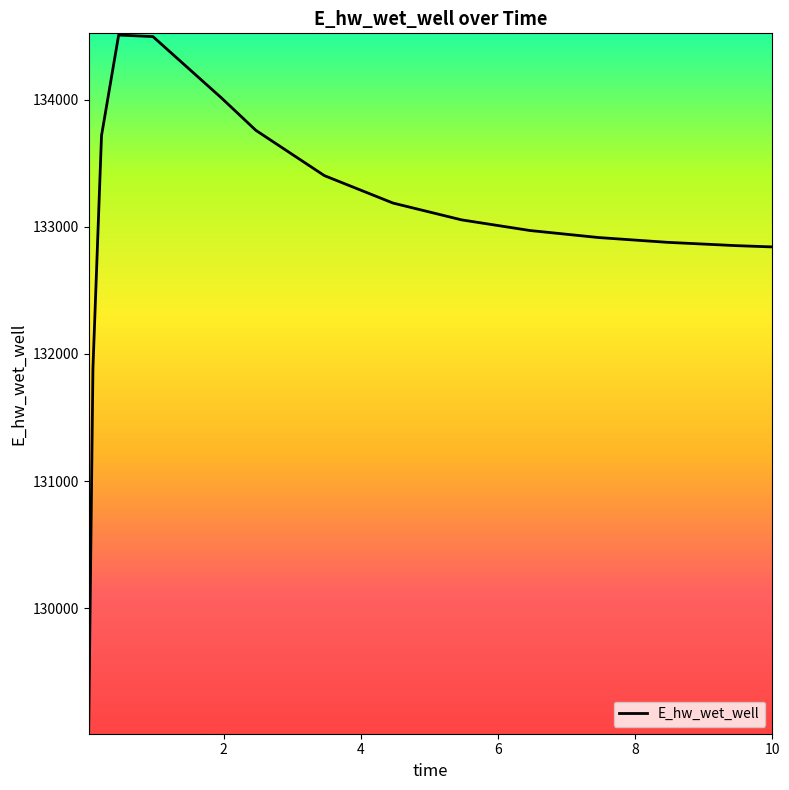

What is the average value?

133033.2